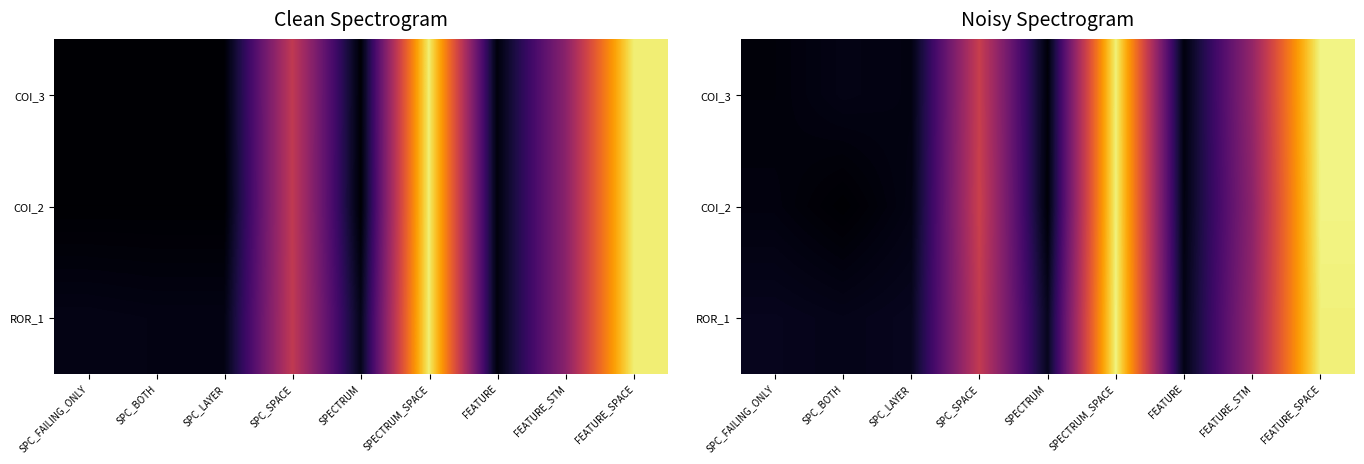

What is the total value across all series at FEATURE?

23.6